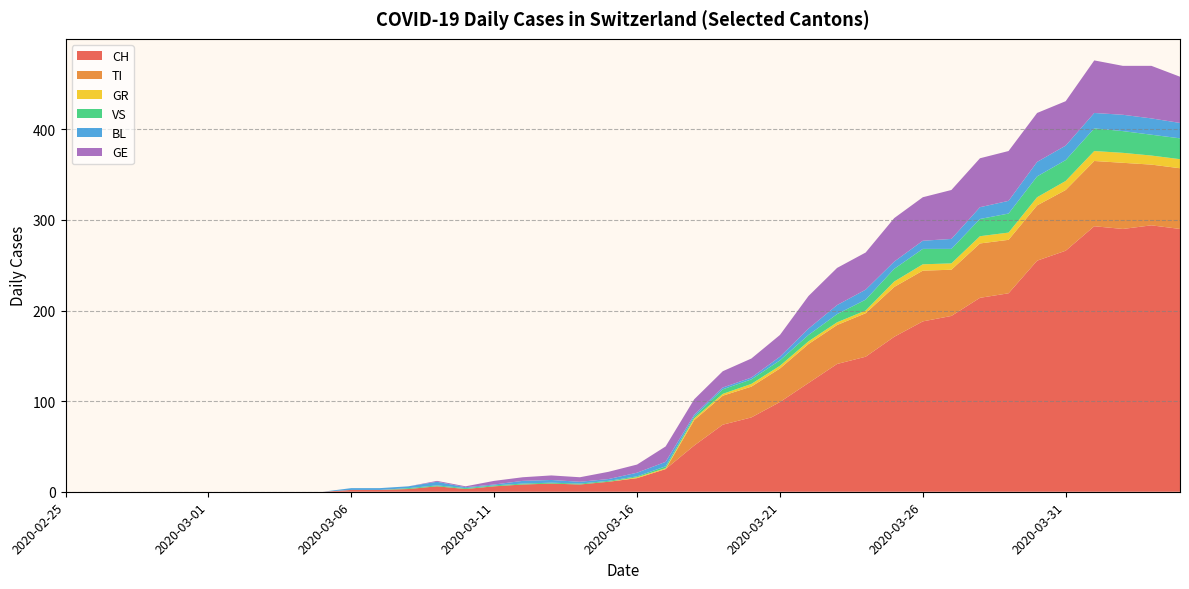

Reading left to right, extract all data points from this chart.

CH: 0	0	0	0	0	0	0	0	0	0	2	2	3	6	3	6	8	9	8	11	15	25	51	74	82	99	120	141	149	171	188	194	214	219	255	266	293	290	294	290
TI: 0	0	0	0	0	0	0	0	0	0	0	0	0	0	0	0	0	0	0	0	0	0	28	32	34	37	43	43	48	55	56	51	60	59	61	67	72	73	67	67
GR: 0	0	0	0	0	0	0	0	0	0	0	0	0	0	0	0	0	0	0	0	1	1	2	2	3	3	3	3	3	6	7	7	8	8	9	10	11	11	10	10
VS: 0	0	0	0	0	0	0	0	0	0	0	0	1	1	1	1	1	1	1	1	1	2	2	5	5	6	7	9	12	14	17	16	19	21	23	23	25	24	23	23
BL: 0	0	0	0	0	0	0	0	0	0	2	2	2	4	1	1	3	3	2	2	4	5	2	2	2	4	7	10	11	8	9	11	13	14	16	16	17	18	18	17
GE: 0	0	0	0	0	0	0	0	0	0	0	0	0	1	1	4	4	5	5	8	9	17	17	18	21	24	36	41	41	48	48	54	54	55	54	49	58	54	58	51